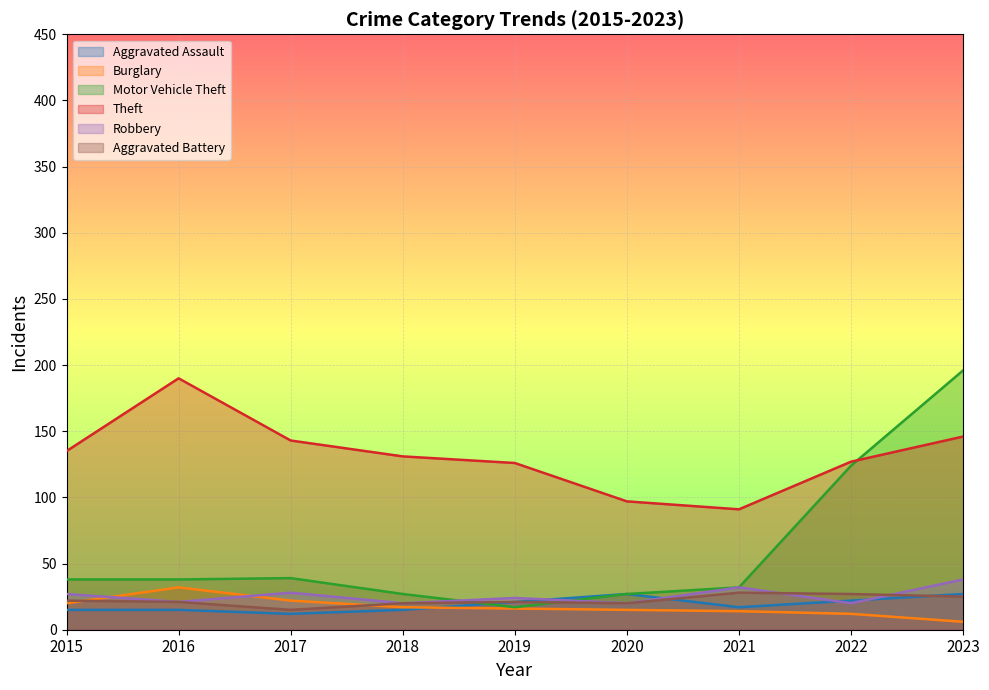

True or false: Theft and Aggravated Assault cross at least once.

False